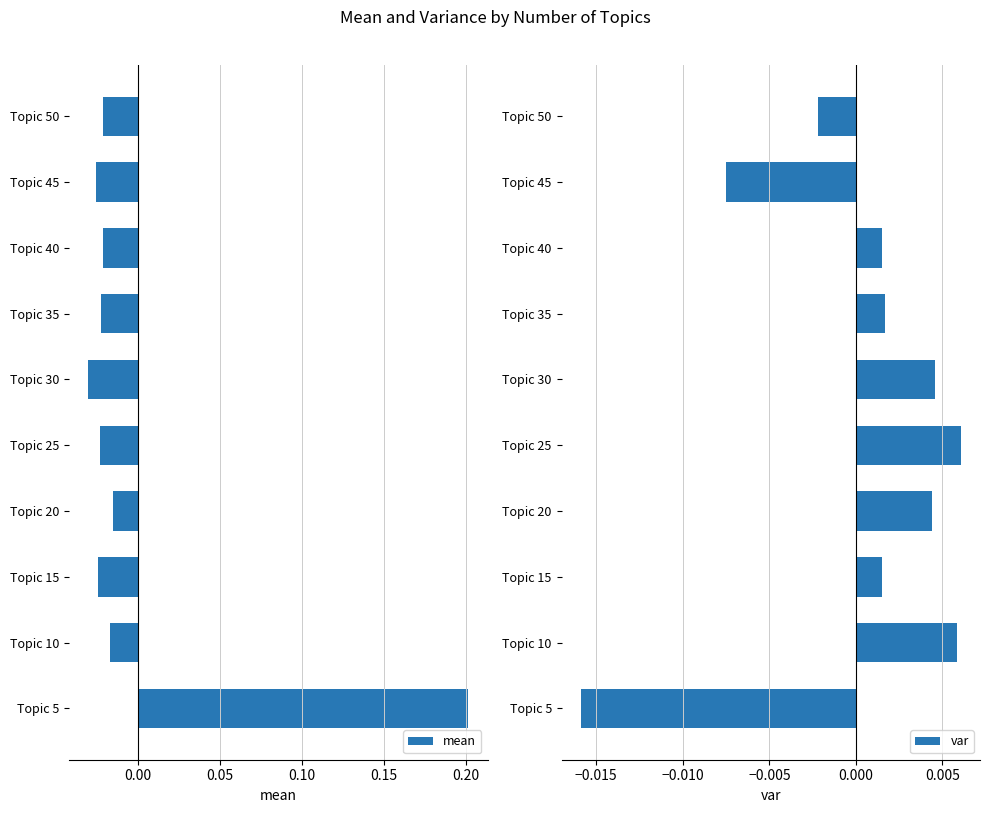

Rank the series by their maximum value, from highest to lowest.

mean, var